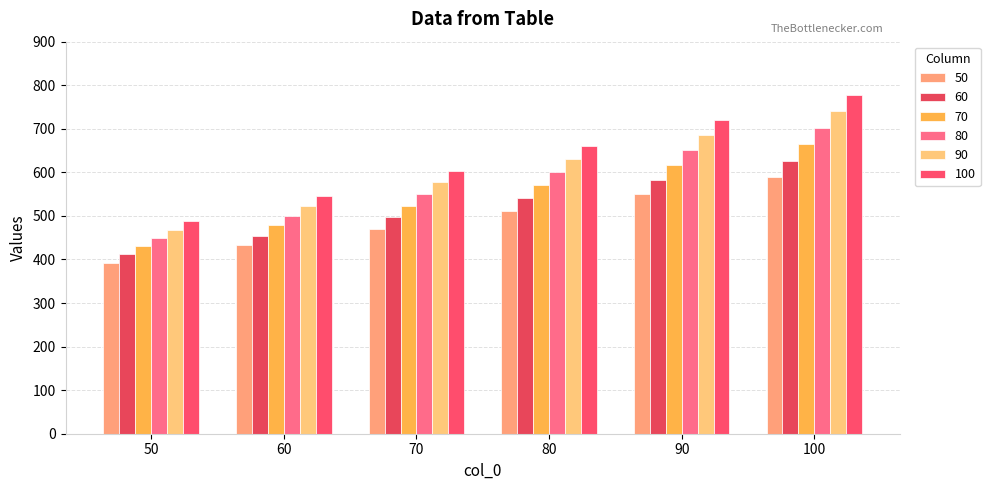

What is the sum of the 60 values at 50 and 100?

1038.0